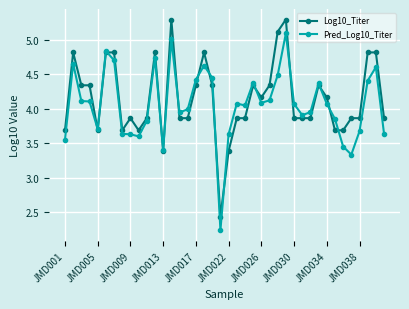

At how many categories does at least one series exceed 2?

40